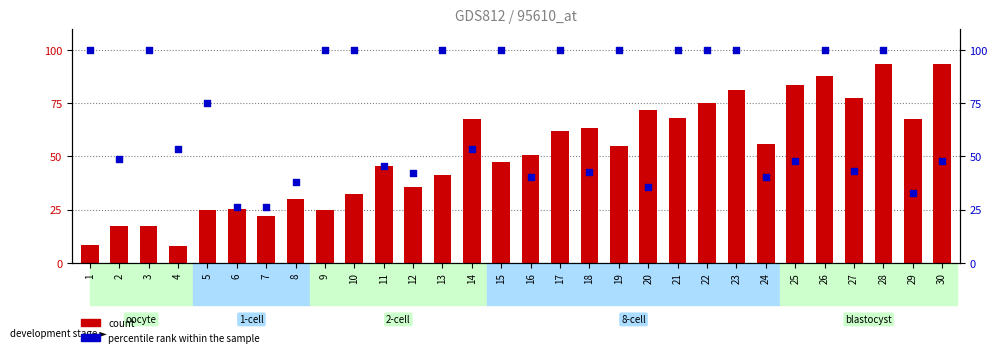

What is the total value across all series at 7?

48.3